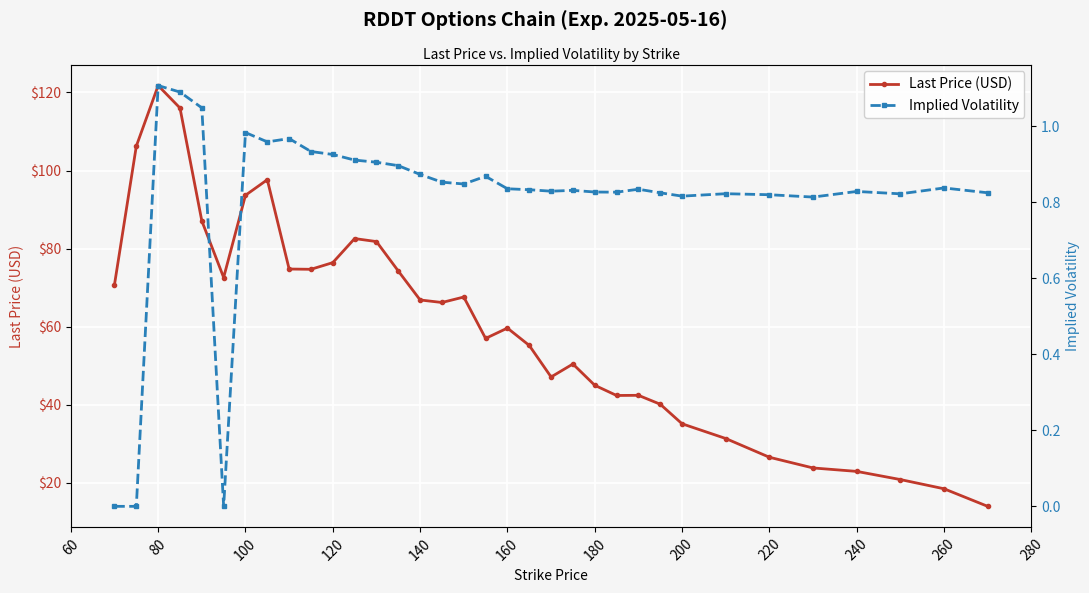

Reading left to right, list all the values displayed in this chart.

Last Price (USD): 70.8	106.2	121.8	116.0	87.1	72.6	93.7	97.6	74.8	74.7	76.4	82.6	81.8	74.3	66.8	66.2	67.6	57.0	59.6	55.2	47.1	50.5	45.0	42.4	42.4	40.1	35.1	31.4	26.6	23.8	22.9	20.9	18.5	14.0
Implied Volatility: 0.0	0.0	1.1	1.1	1.0	0.0	1.0	1.0	1.0	0.9	0.9	0.9	0.9	0.9	0.9	0.9	0.8	0.9	0.8	0.8	0.8	0.8	0.8	0.8	0.8	0.8	0.8	0.8	0.8	0.8	0.8	0.8	0.8	0.8